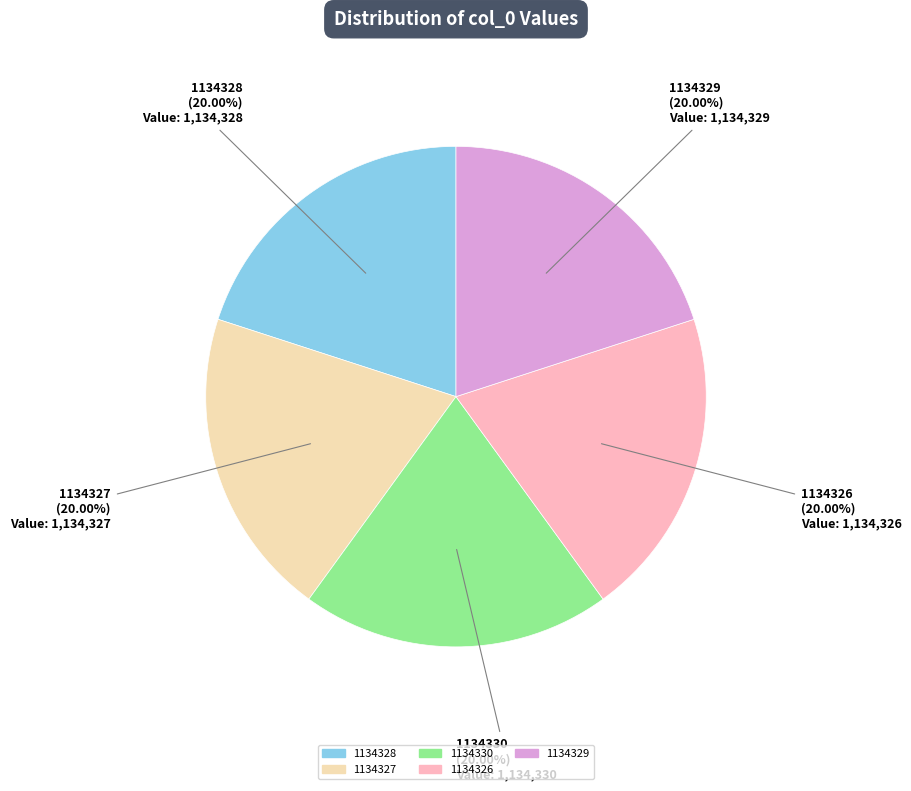

To the nearest percent, what is the combined percentage of 1134329 and 1134327?

40%